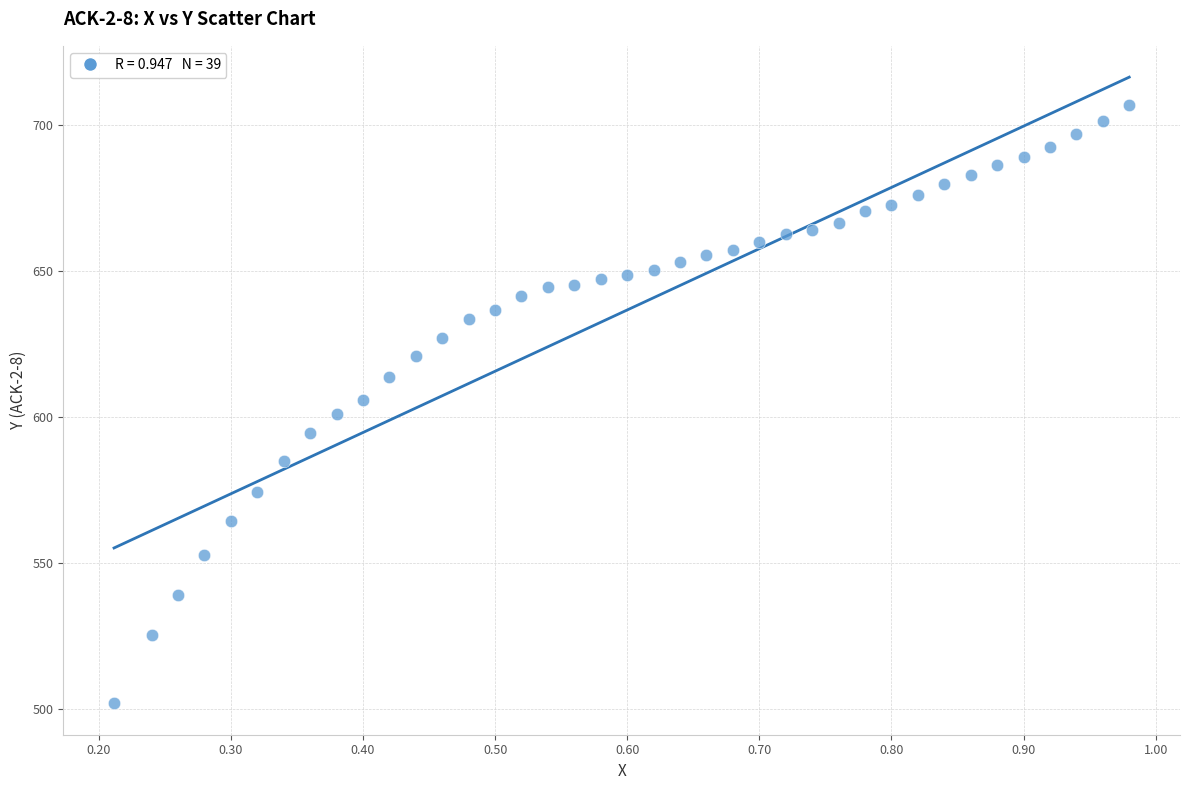

What is the range of X values (max minus min)?

0.8